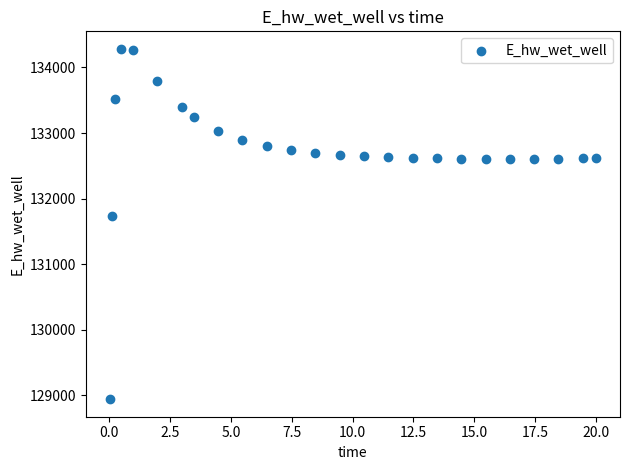

What Y value in the scatter plot is closest to 131613?

131728.6